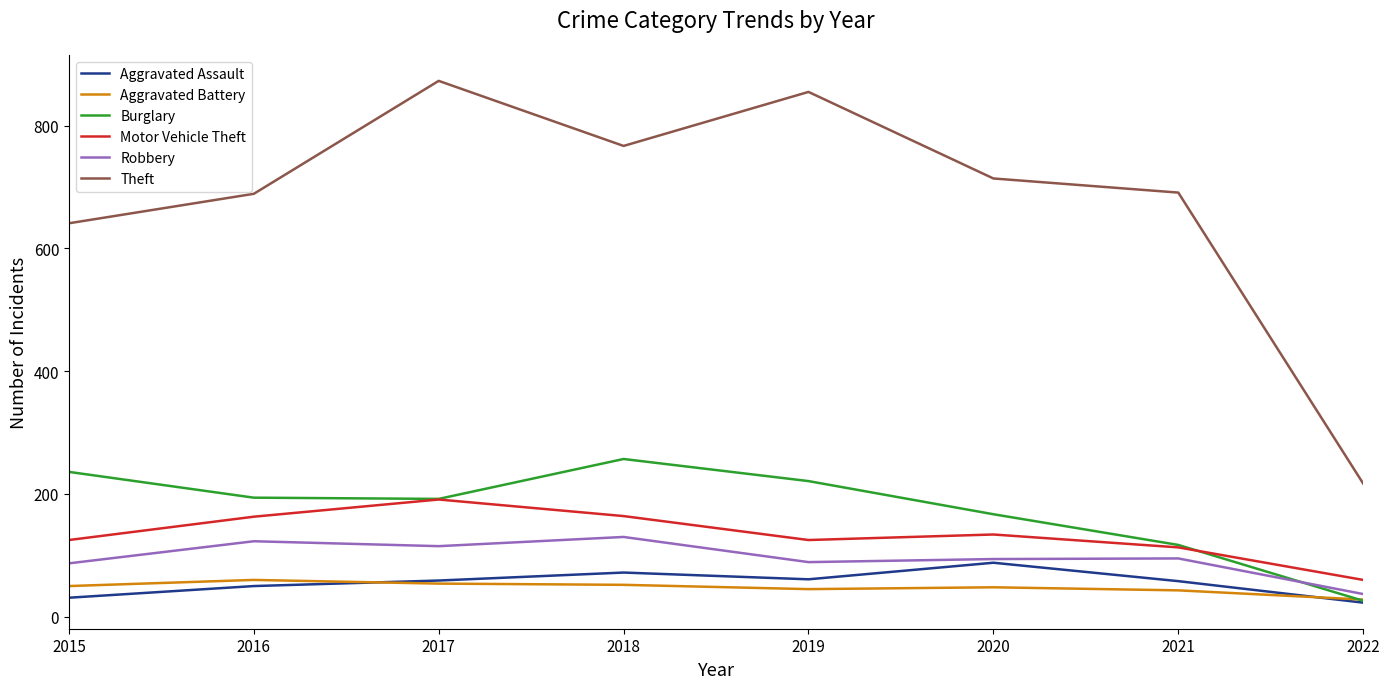

True or false: Burglary and Theft intersect in this chart.

False